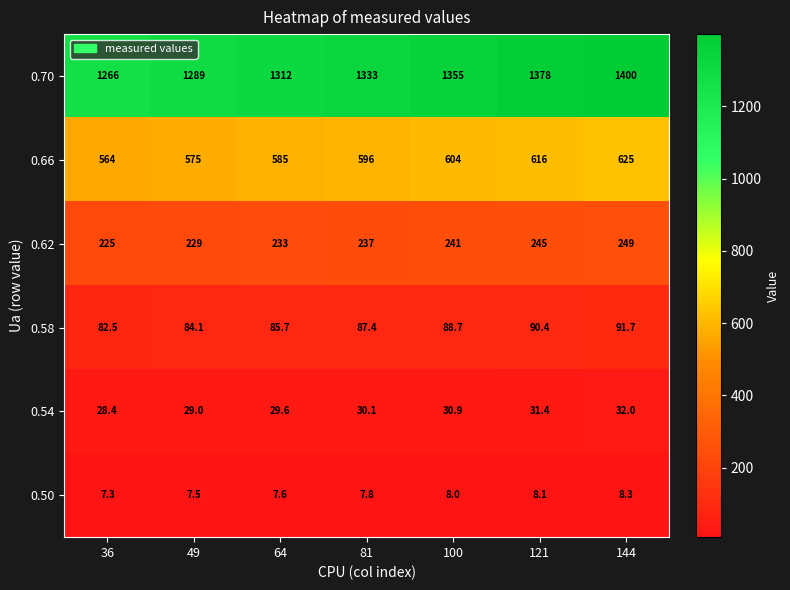

At 144, list the series in order from smallest to largest.

0.50, 0.54, 0.58, 0.62, 0.66, 0.70